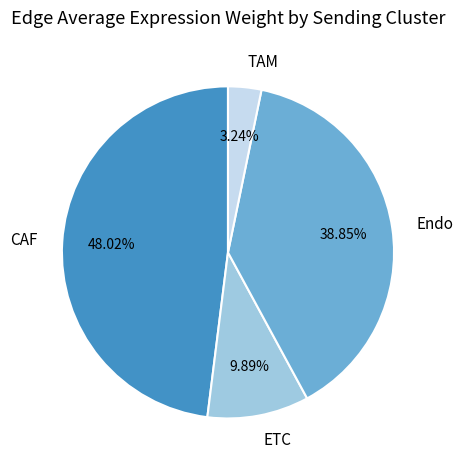

Which slice is the smallest?

TAM